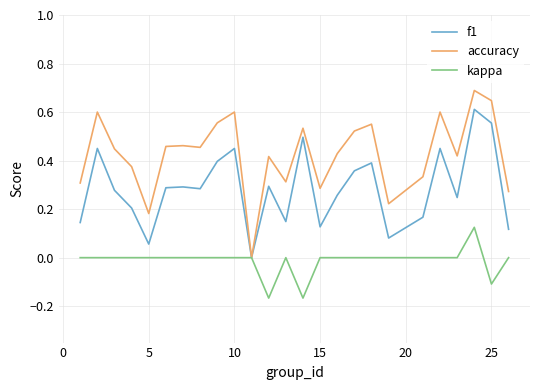

Which series has the widest spread of values?

accuracy